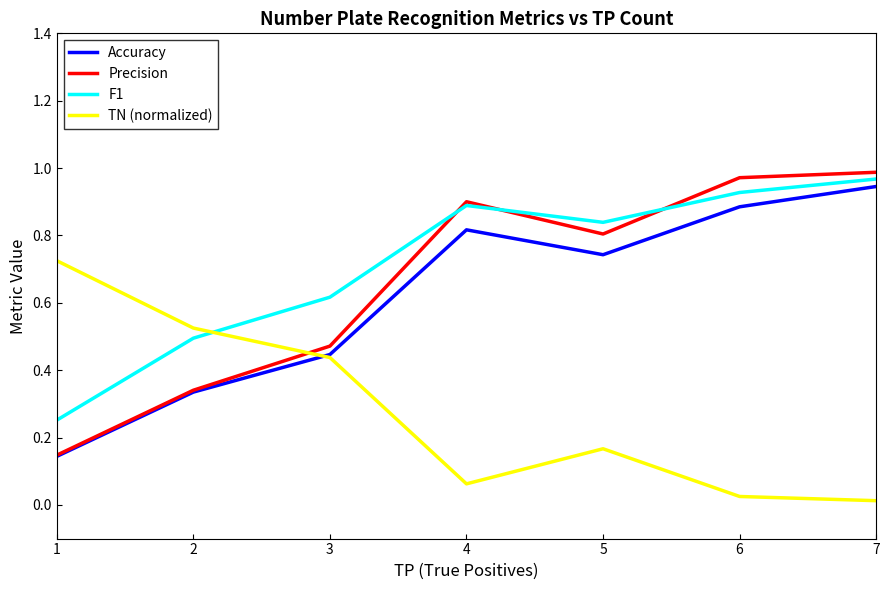

The TN (normalized) series shows 0.0 at 6. True or false?

True